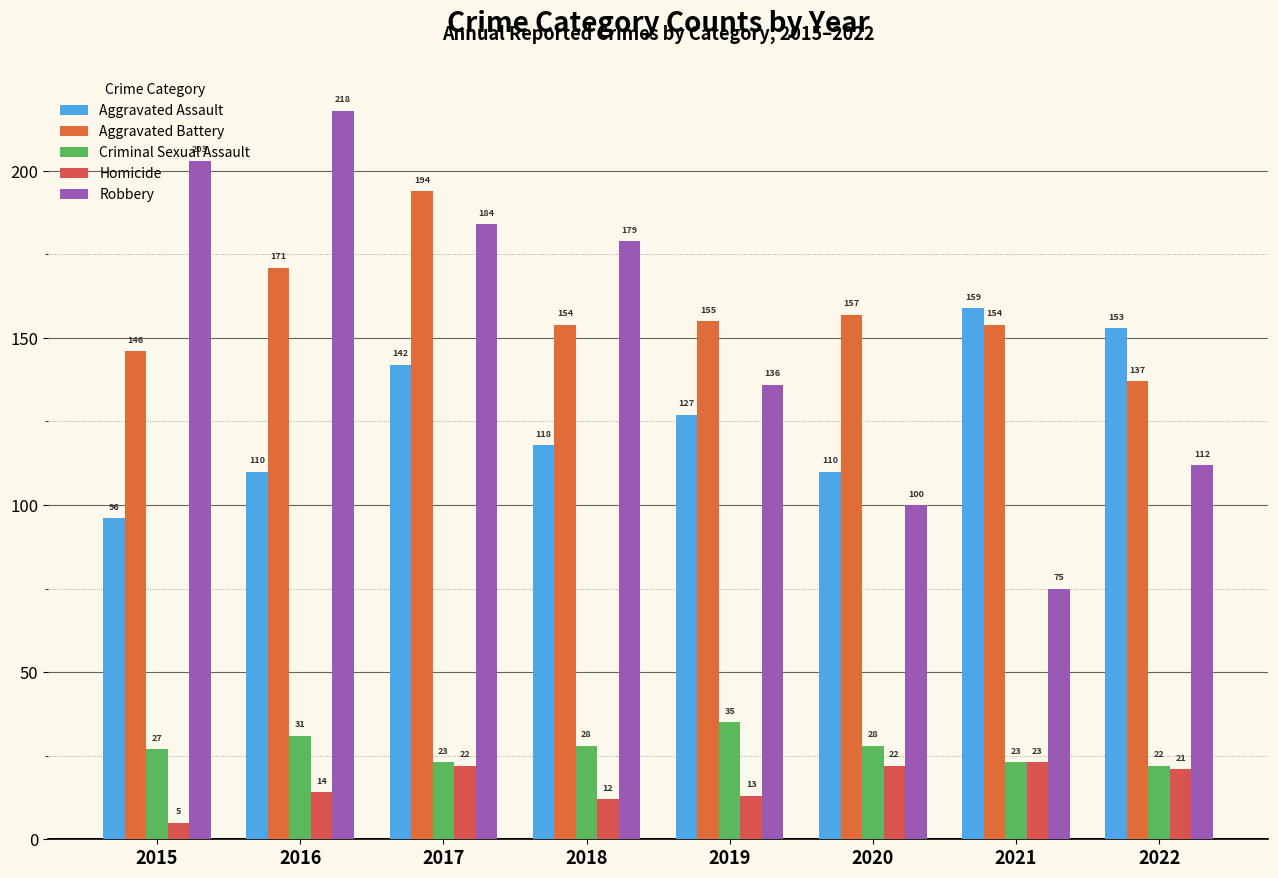

Is the value of Aggravated Battery at 2019 greater than the value of Homicide at 2021?

Yes